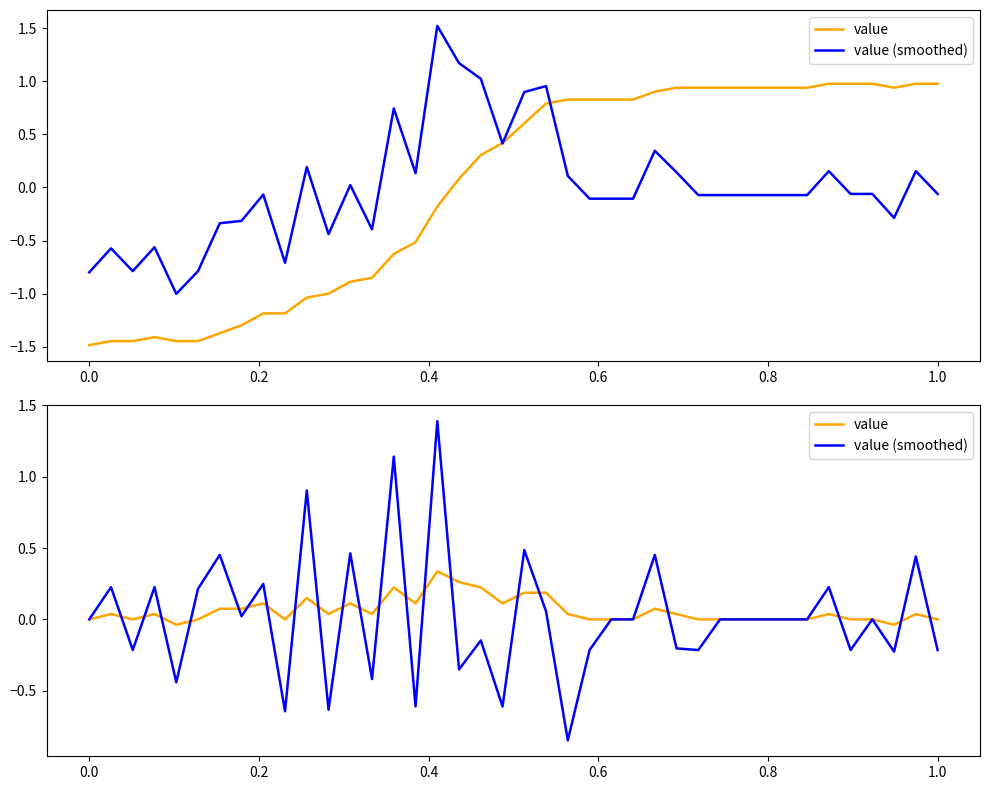

List the series in order of their overall mean, lowest first.

value (smoothed), value